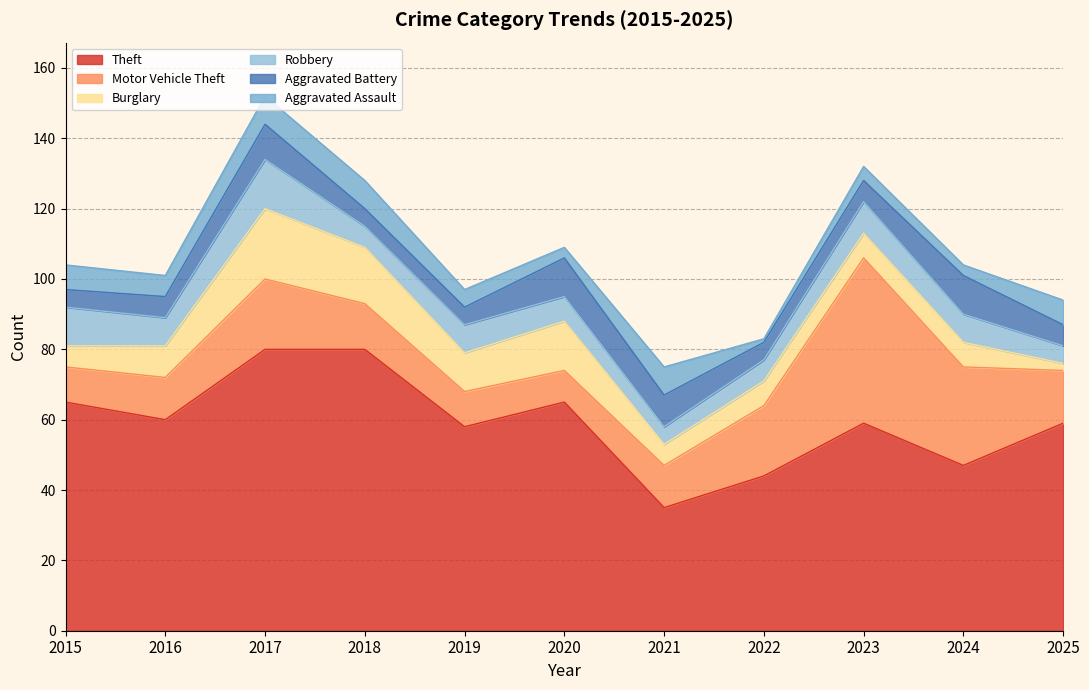

Which series has the largest total across all categories?

Theft